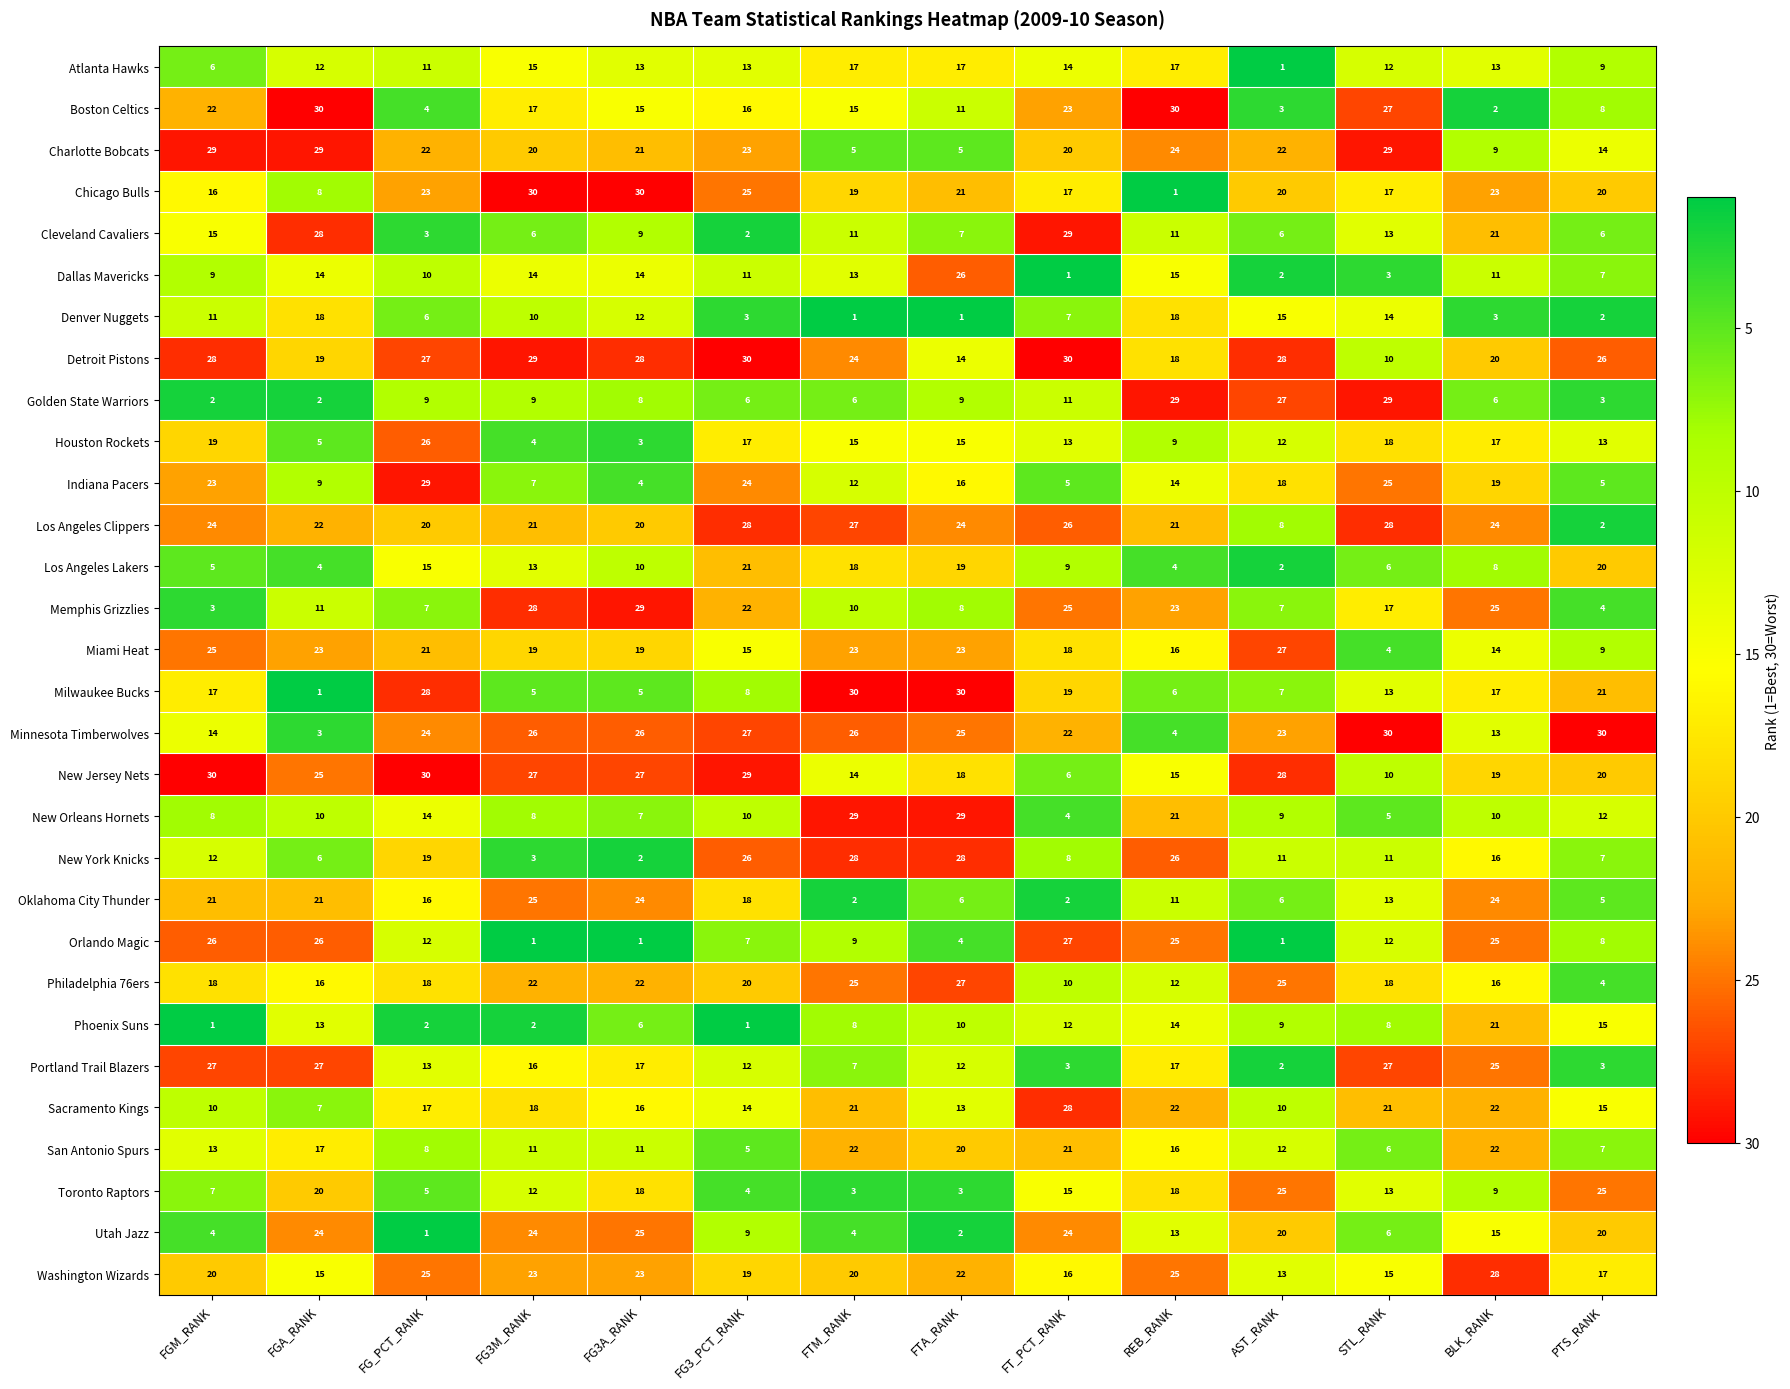

The value of Charlotte Bobcats at FG_PCT_RANK is 22. True or false?

True